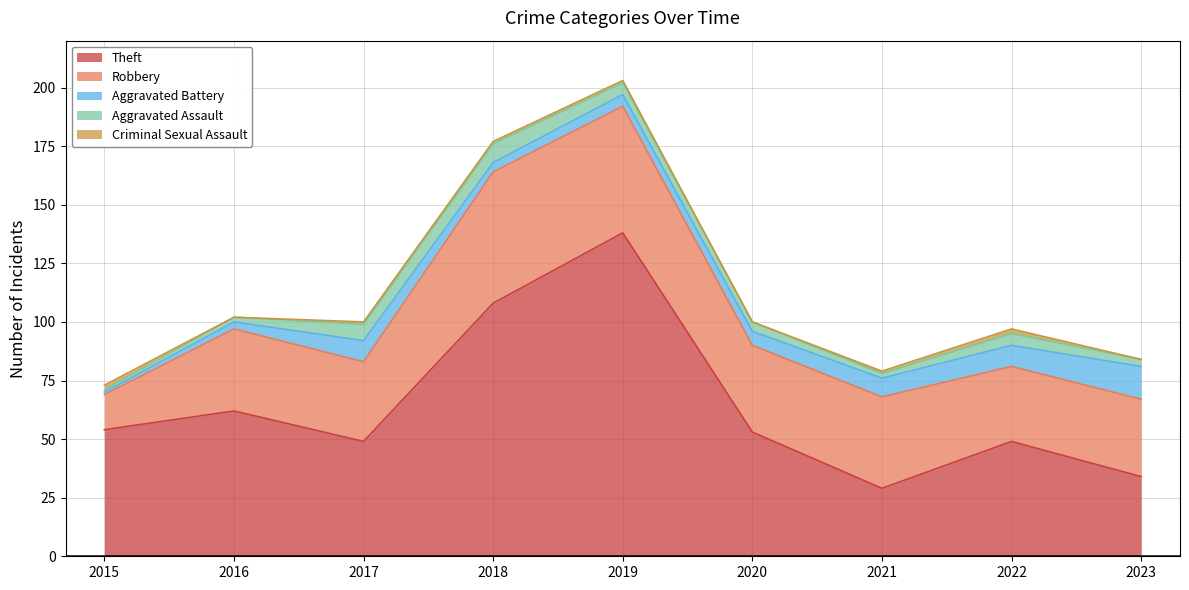

Which series has the largest total across all categories?

Theft